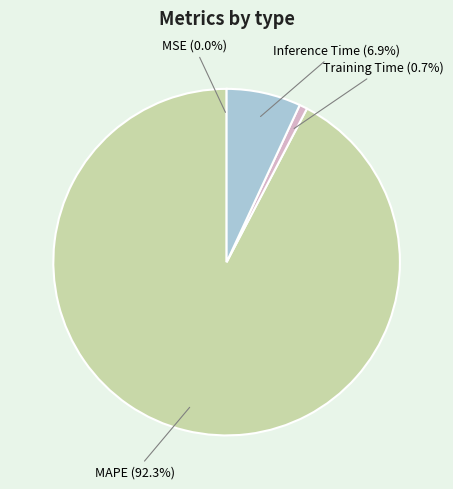

The Training Time slice represents 9% of the pie. True or false?

False